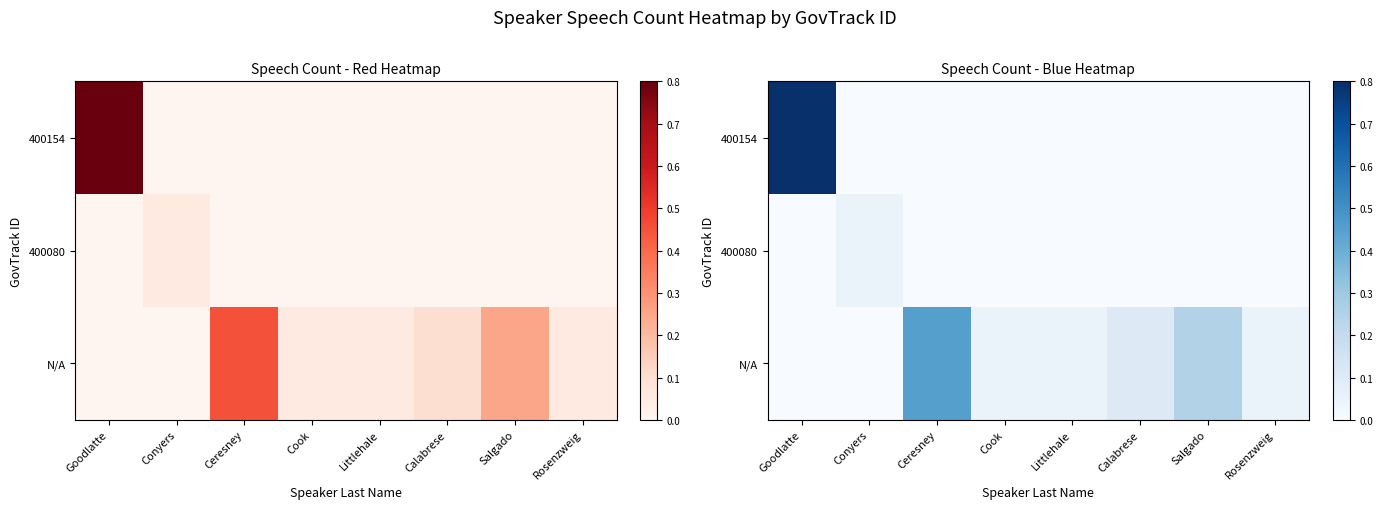

How many data points does each series have?

8